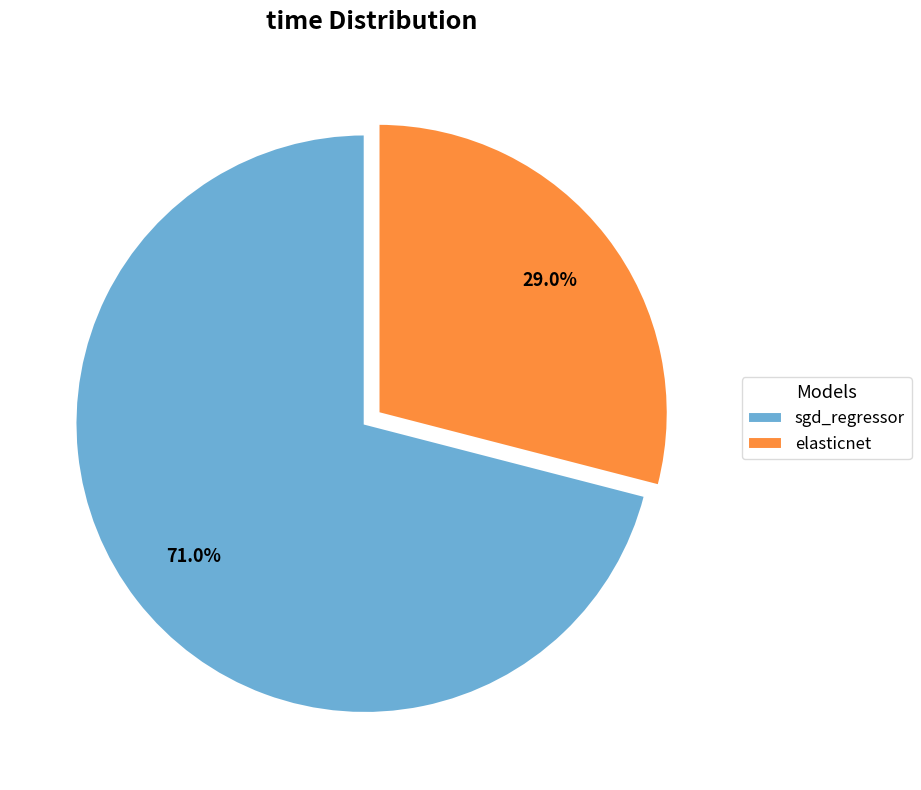

Which category accounts for the majority?

sgd_regressor